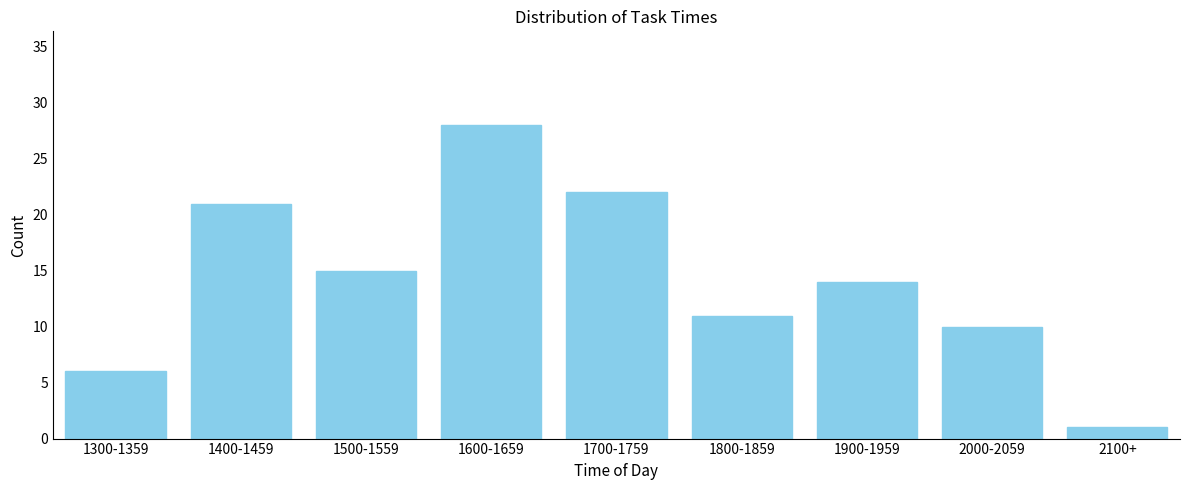

Reading left to right, what are all the values shown in this chart?

6	21	15	28	22	11	14	10	1